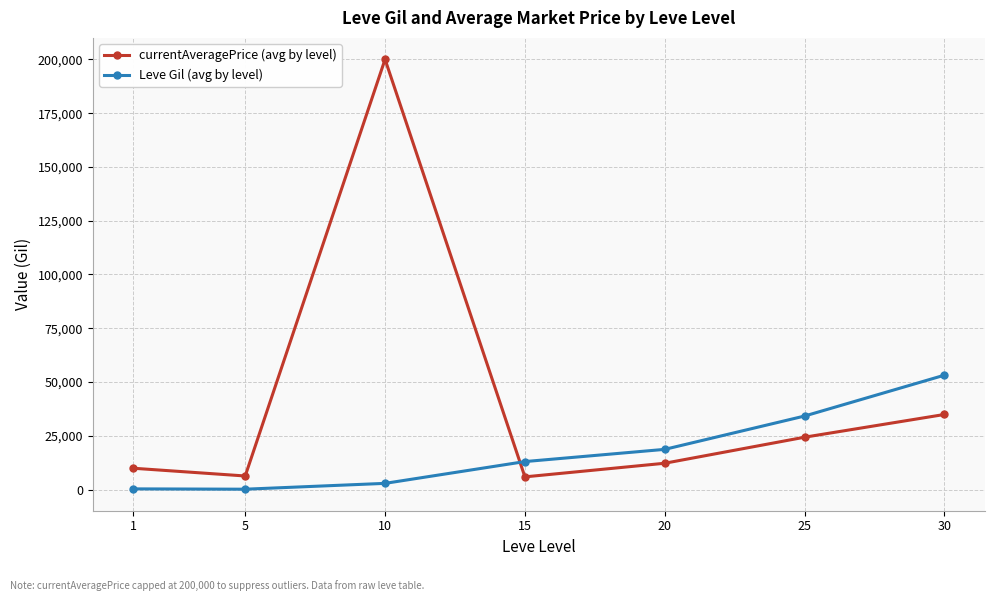

At which category does currentAveragePrice (avg by level) reach its first local valley?

5